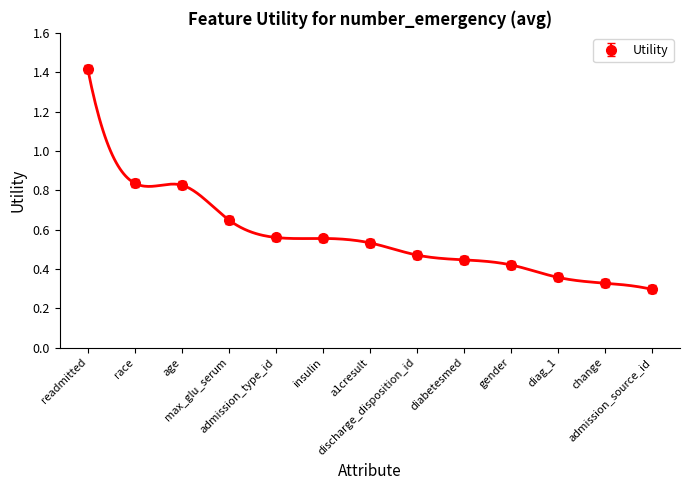

Rank the categories by value from lowest to highest.

admission_source_id, change, diag_1, gender, diabetesmed, discharge_disposition_id, a1cresult, insulin, admission_type_id, max_glu_serum, age, race, readmitted